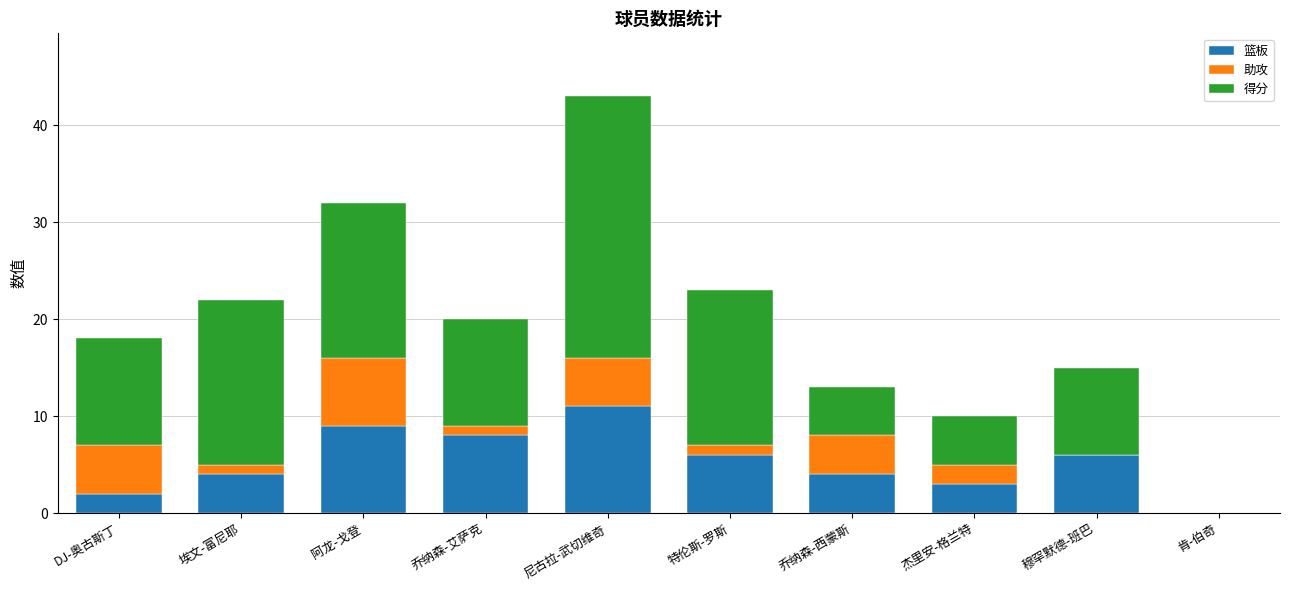

At which category is the sum across all series the highest?

尼古拉-武切维奇